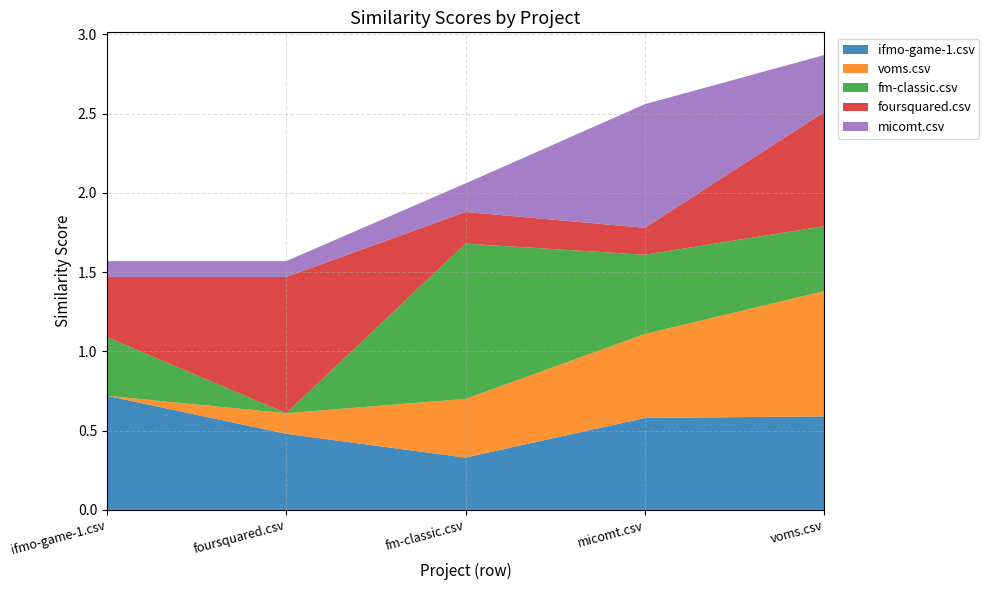

Reading left to right, what are all the values shown in this chart?

ifmo-game-1.csv: ifmo-game-1.csv=0.7	foursquared.csv=0.5	fm-classic.csv=0.3	micomt.csv=0.6	voms.csv=0.6
voms.csv: ifmo-game-1.csv=0.0	foursquared.csv=0.1	fm-classic.csv=0.4	micomt.csv=0.5	voms.csv=0.8
fm-classic.csv: ifmo-game-1.csv=0.4	foursquared.csv=0.0	fm-classic.csv=1.0	micomt.csv=0.5	voms.csv=0.4
foursquared.csv: ifmo-game-1.csv=0.4	foursquared.csv=0.9	fm-classic.csv=0.2	micomt.csv=0.2	voms.csv=0.7
micomt.csv: ifmo-game-1.csv=0.1	foursquared.csv=0.1	fm-classic.csv=0.2	micomt.csv=0.8	voms.csv=0.4